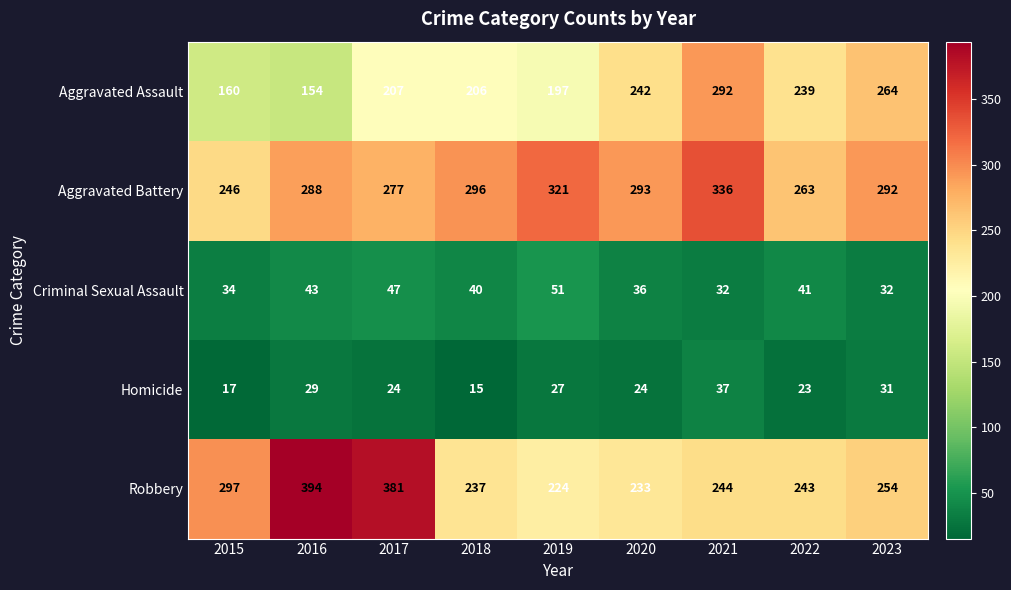

Count the number of data series in this chart.

5